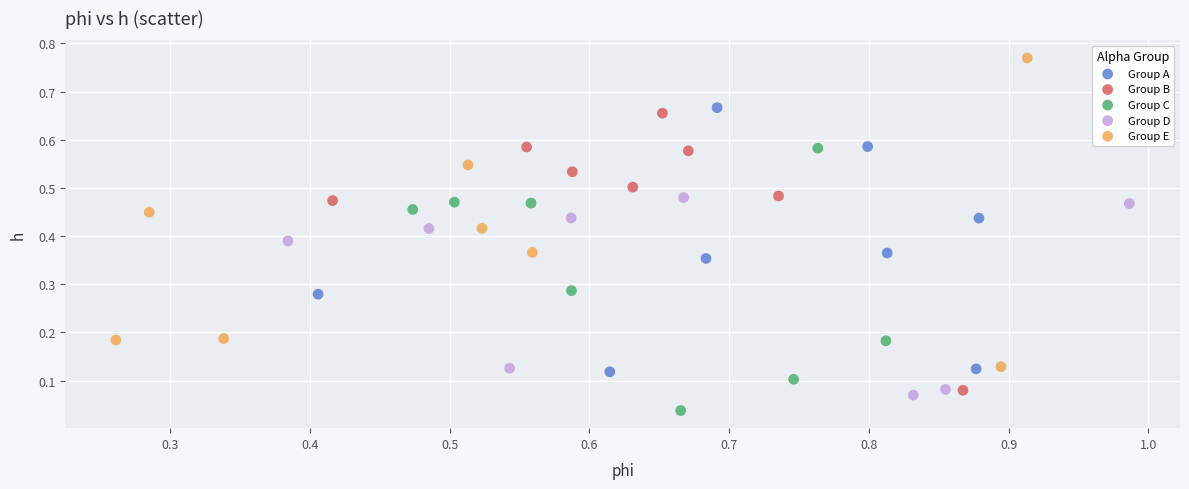

Which series contains the highest Y value?

Group E